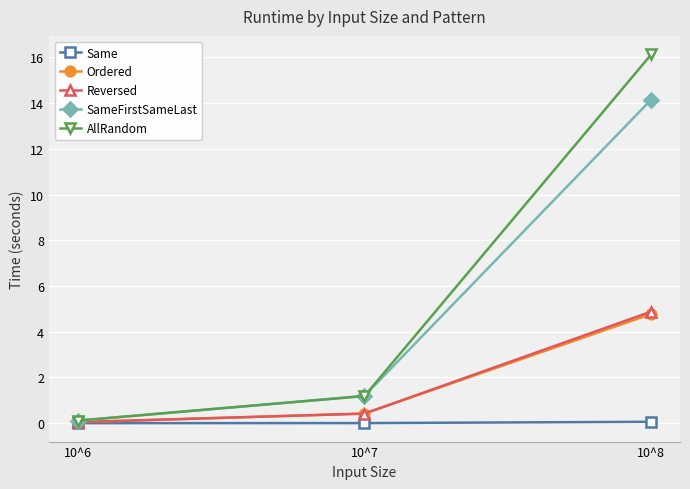

Which series has the largest total across all categories?

AllRandom